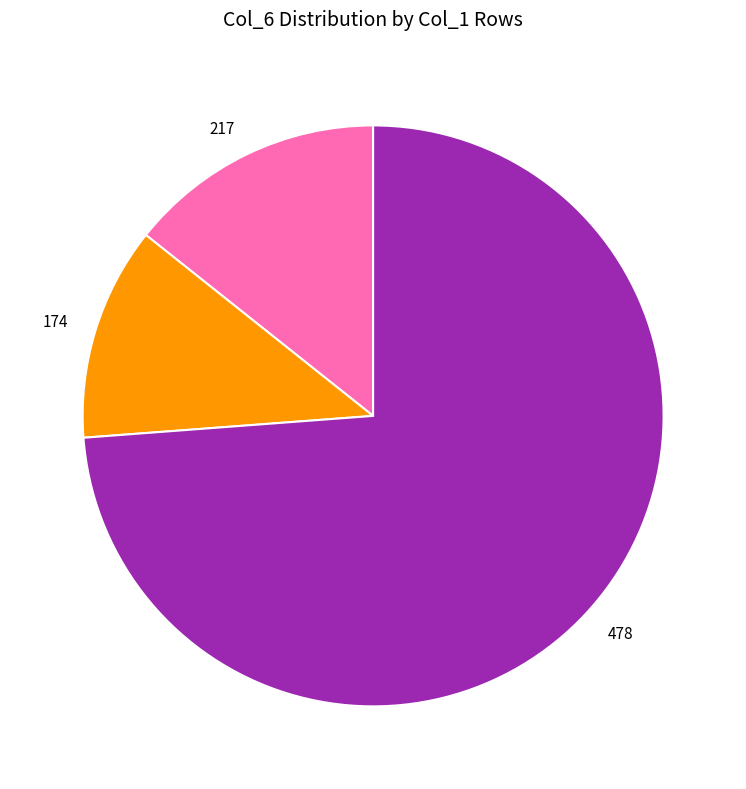

Rank the categories by value from highest to lowest.

478, 217, 174